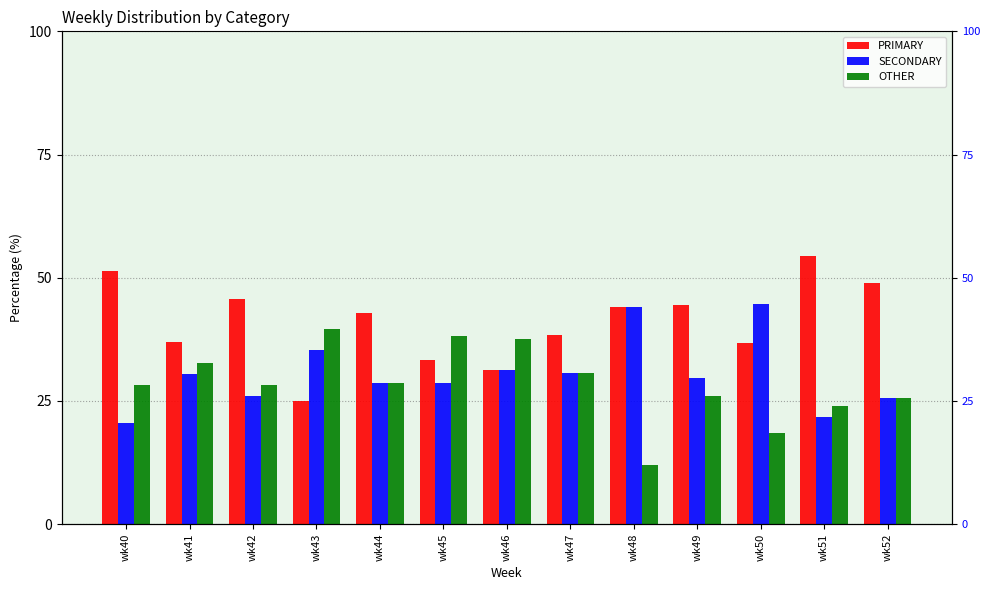

Is it true that SECONDARY equals 21.7 at wk51?

True